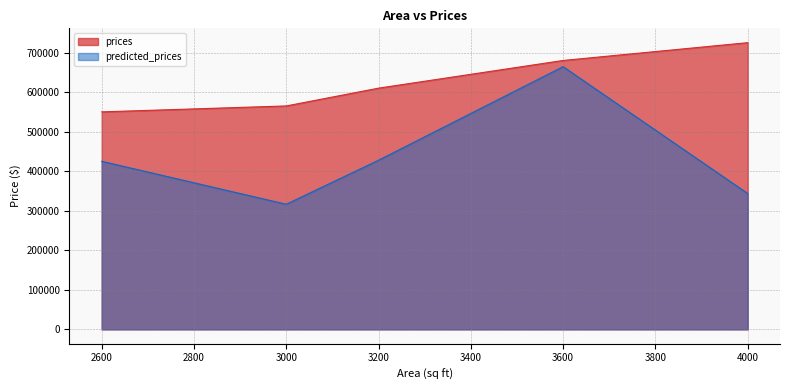

Which category has the highest value in the prices series?

4000